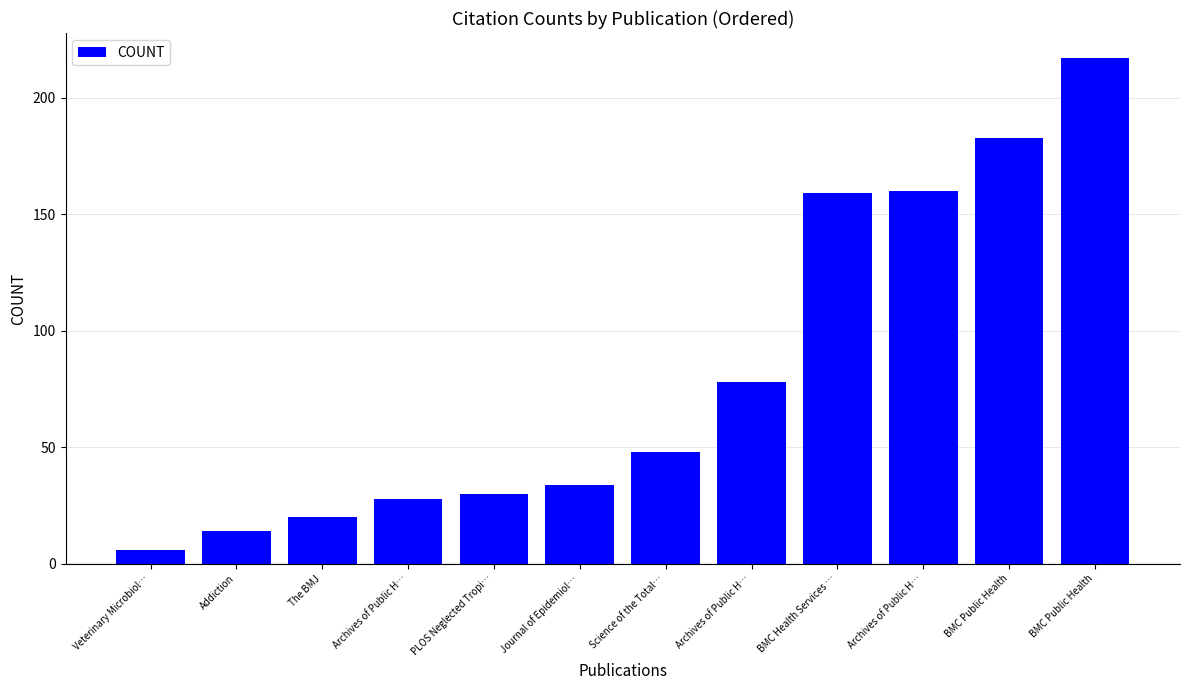

True or false: the data shows 6 at Veterinary Microbiol….

True